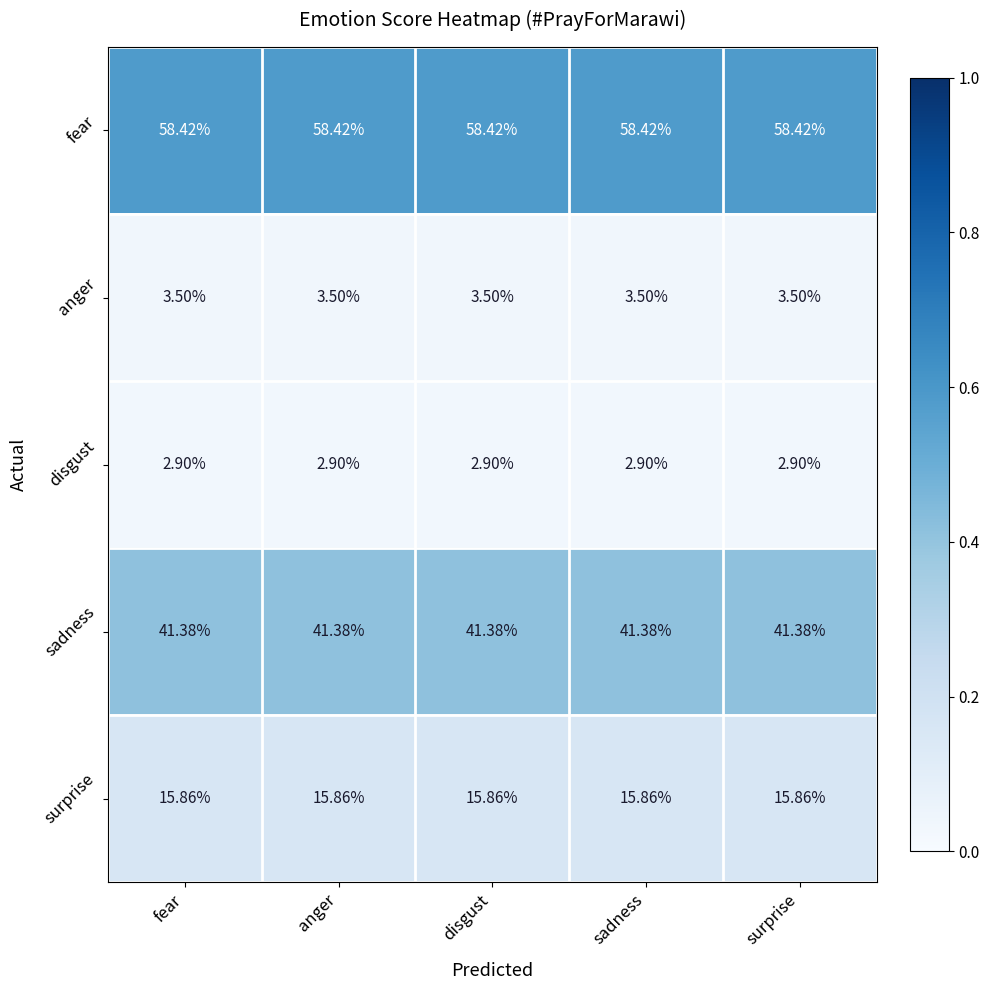

Which series has the largest total across all categories?

fear